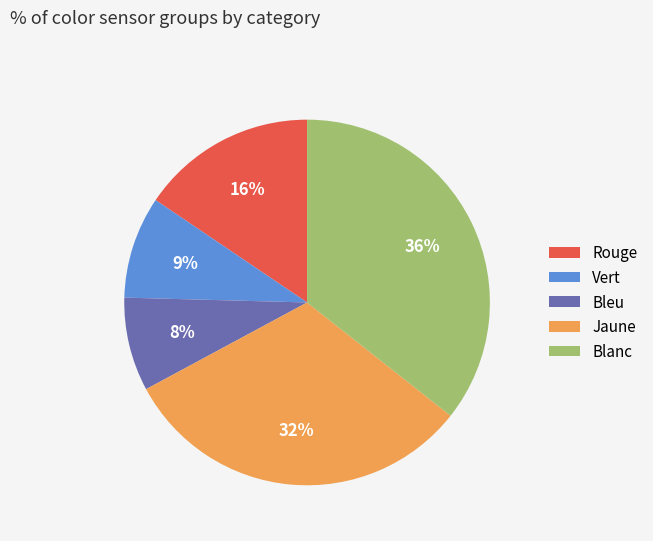

Which slice is the largest?

Blanc